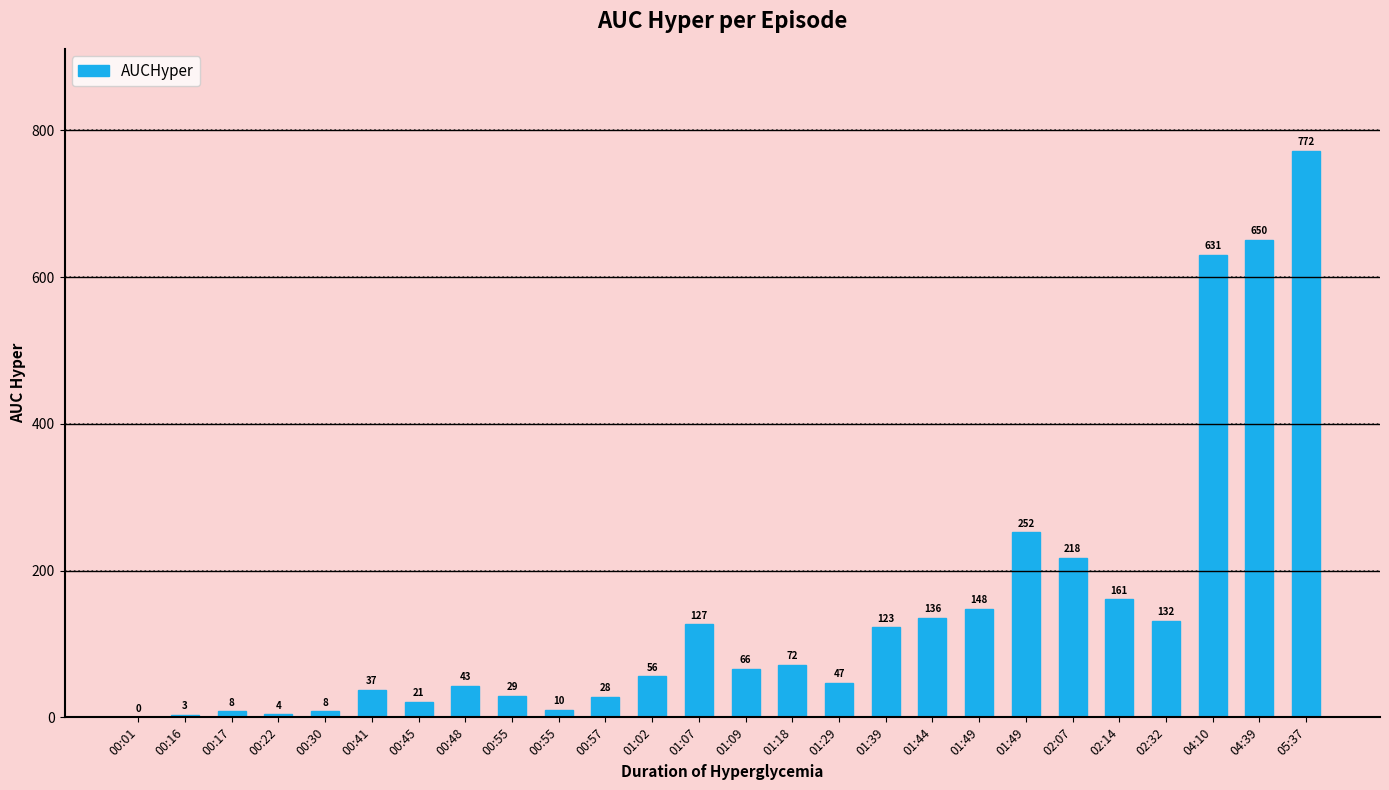

Rank the categories by value from highest to lowest.

05:37, 04:39, 04:10, 01:49, 02:07, 02:14, 01:49, 01:44, 02:32, 01:07, 01:39, 01:18, 01:09, 01:02, 01:29, 00:48, 00:41, 00:55, 00:57, 00:45, 00:55, 00:17, 00:30, 00:22, 00:16, 00:01